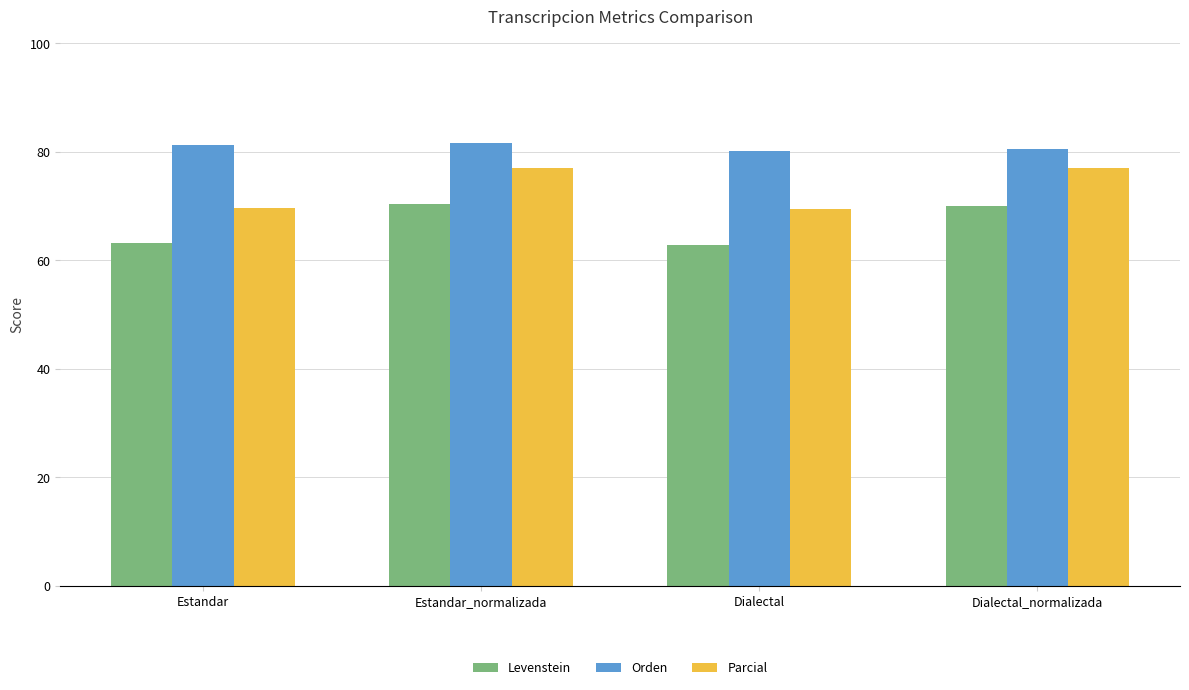

Count the number of data series in this chart.

3